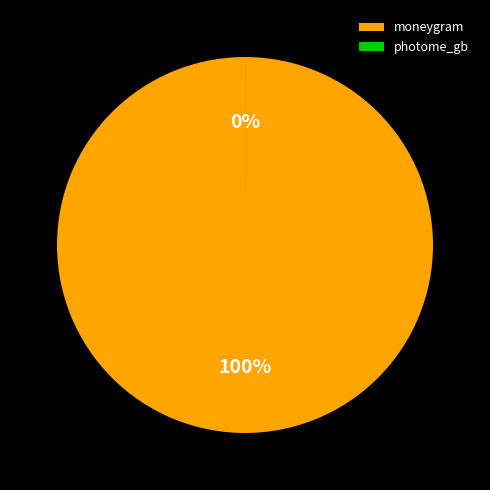

Combined, what portion of the pie is photome_gb and moneygram?

100.0%